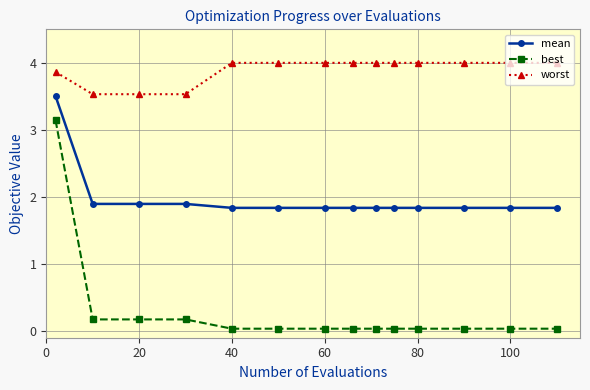

Rank the series by their maximum value, from lowest to highest.

best, mean, worst